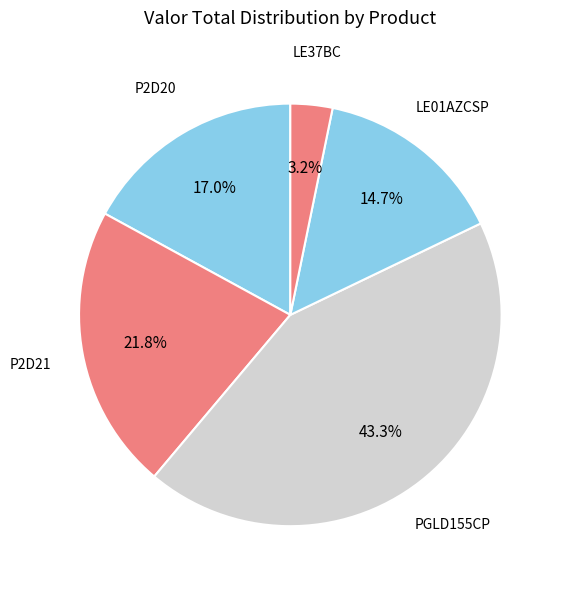

Which category has the smallest portion of the pie?

LE37BC